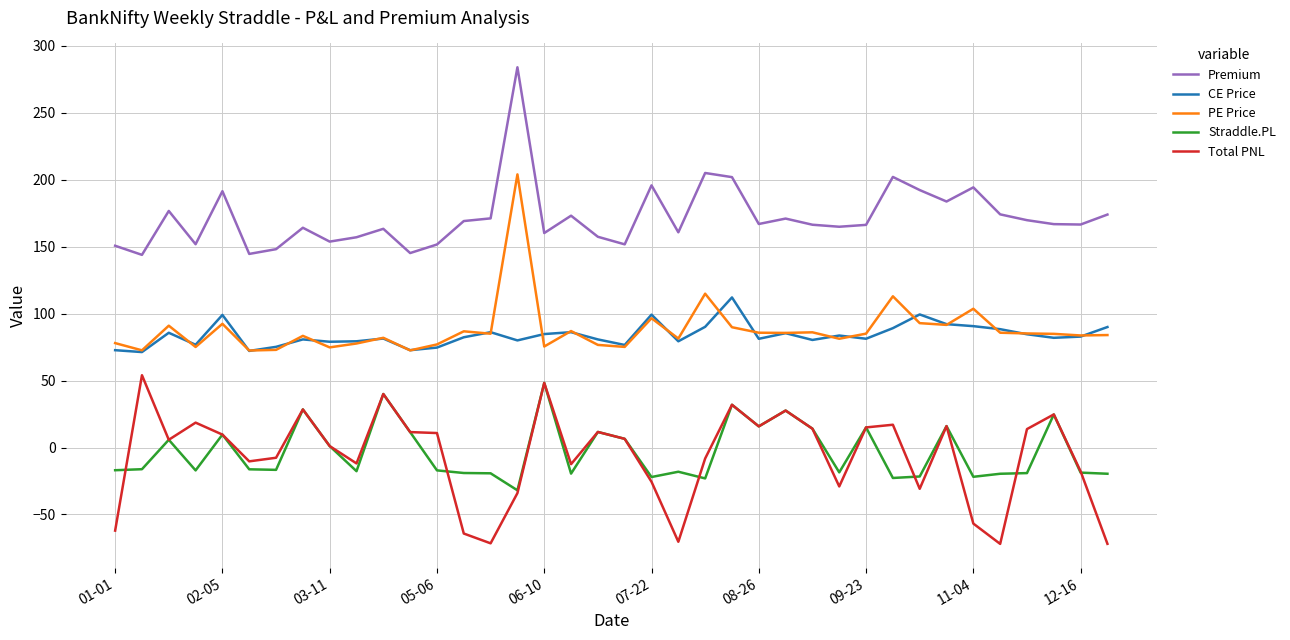

What are all the series names shown in the legend?

Premium, CE Price, PE Price, Straddle.PL, Total PNL